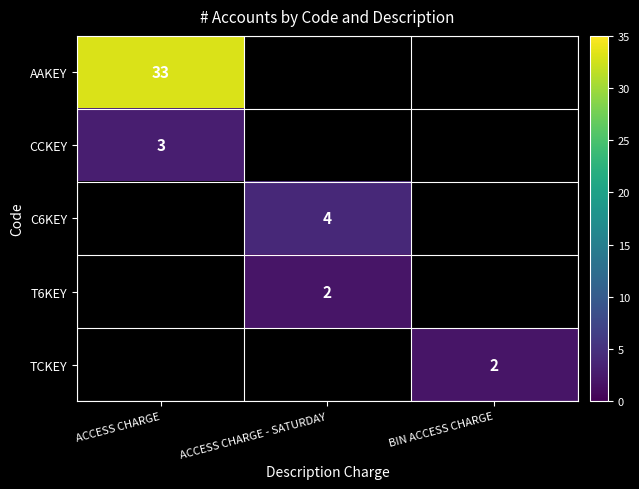

Is it true that CCKEY equals 3 at ACCESS CHARGE?

True